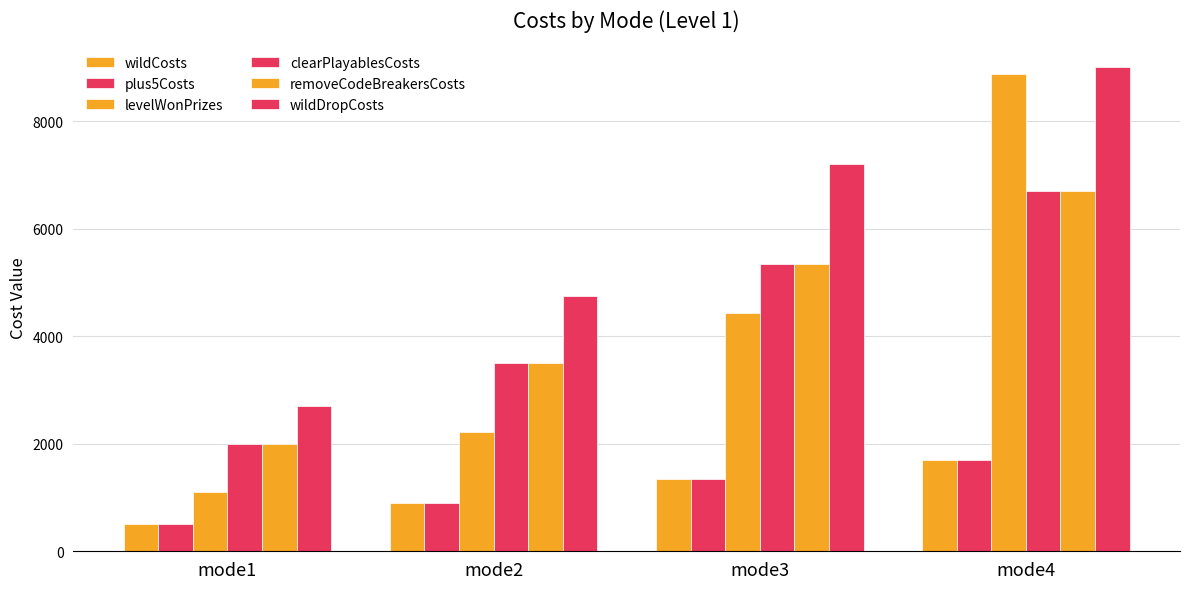

Does the chart contain any negative values?

No